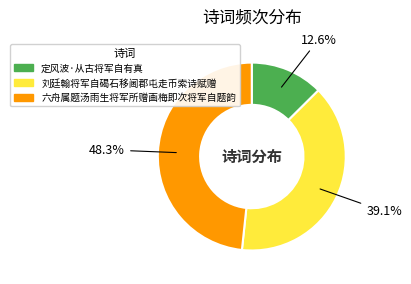

Is it true that 刘廷翰将军自碣石移阃郡屯走币索诗赋赠 is 25% of the pie?

False